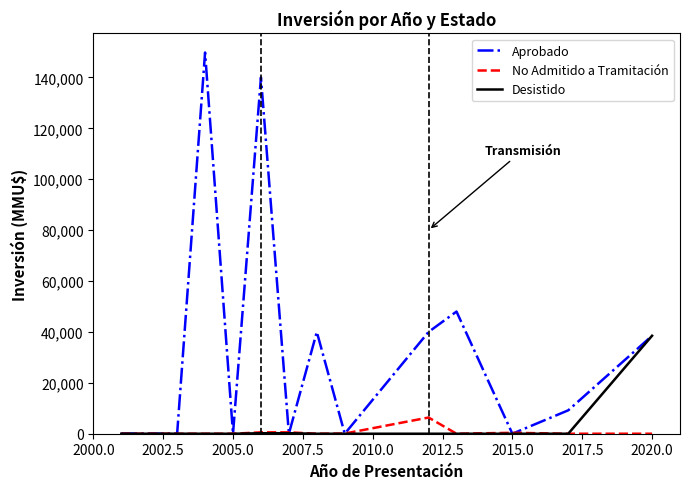

What is the average value of the Desistido series?

2994